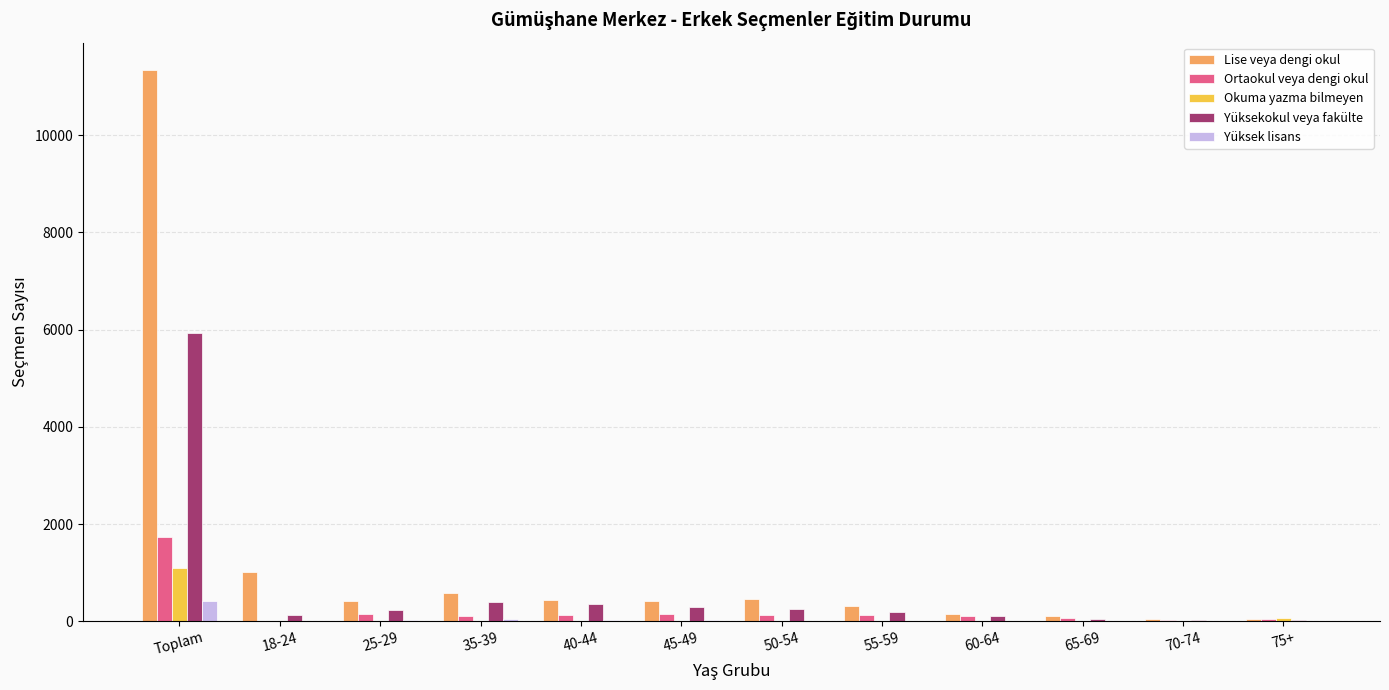

Which series has the largest total across all categories?

Lise veya dengi okul